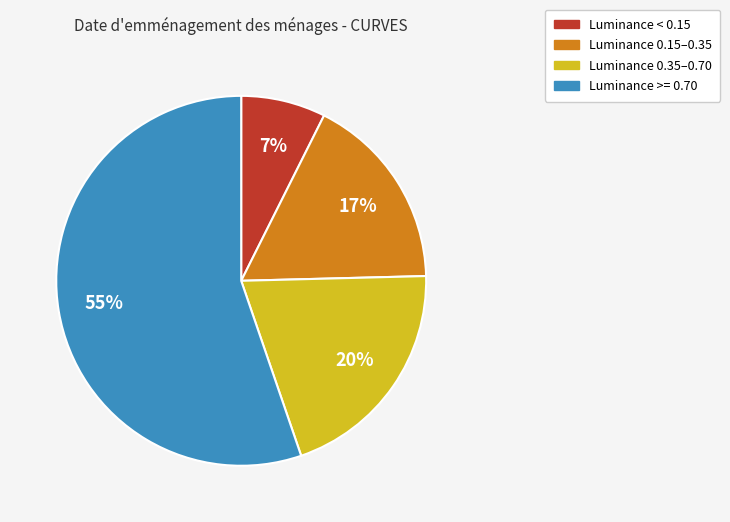

To the nearest percent, what is the average slice percentage?

25%